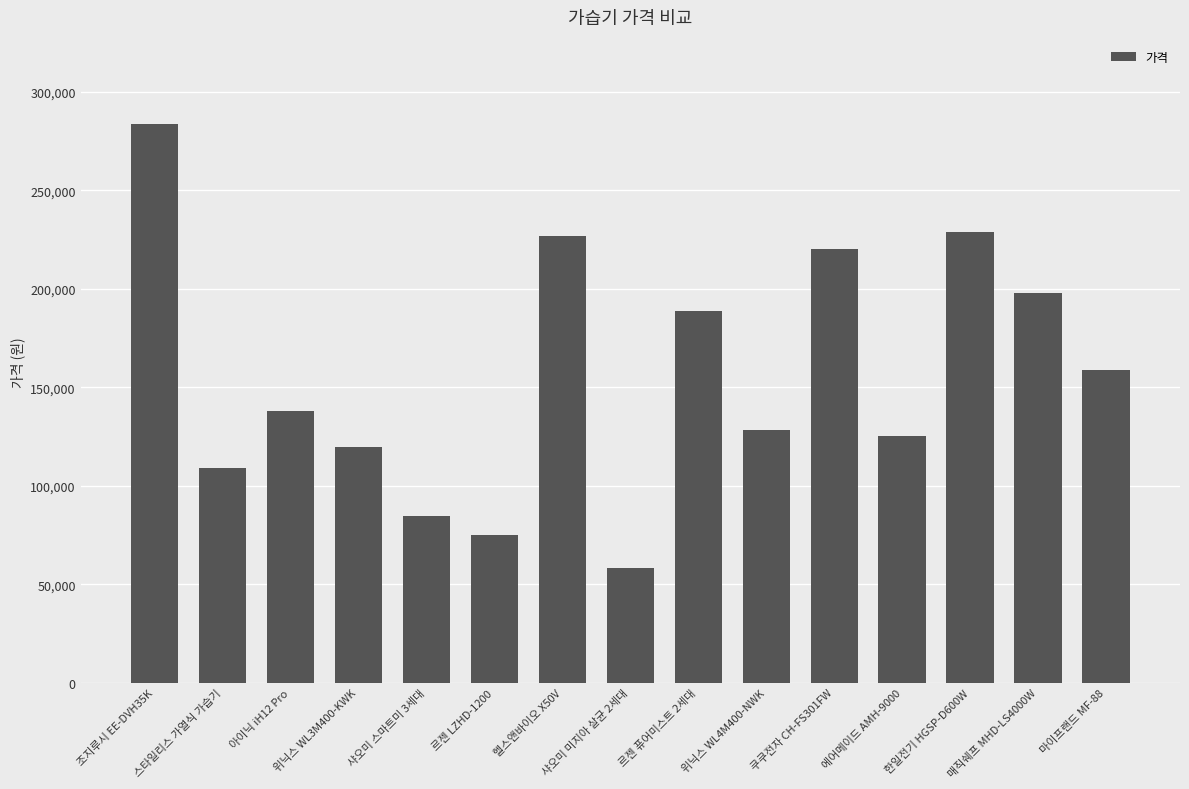

What is the average value?

156258